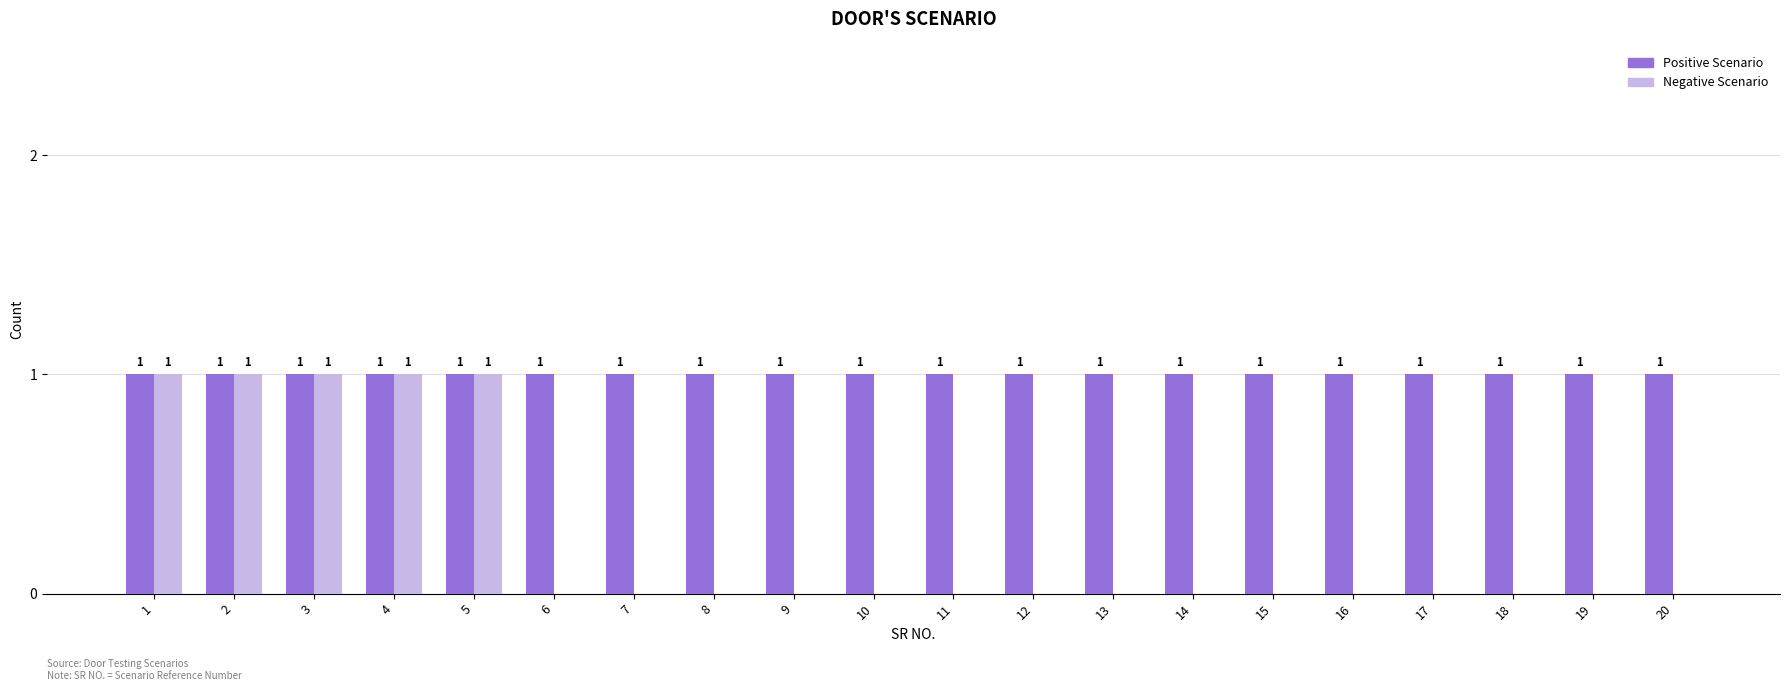

The Positive Scenario series shows 1 at 12. True or false?

True